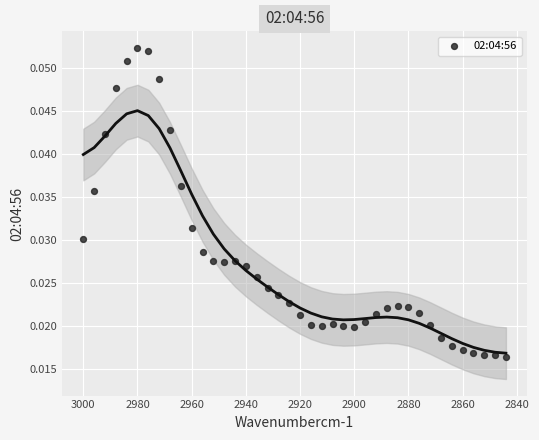

What is the range of X values (max minus min)?

156.0